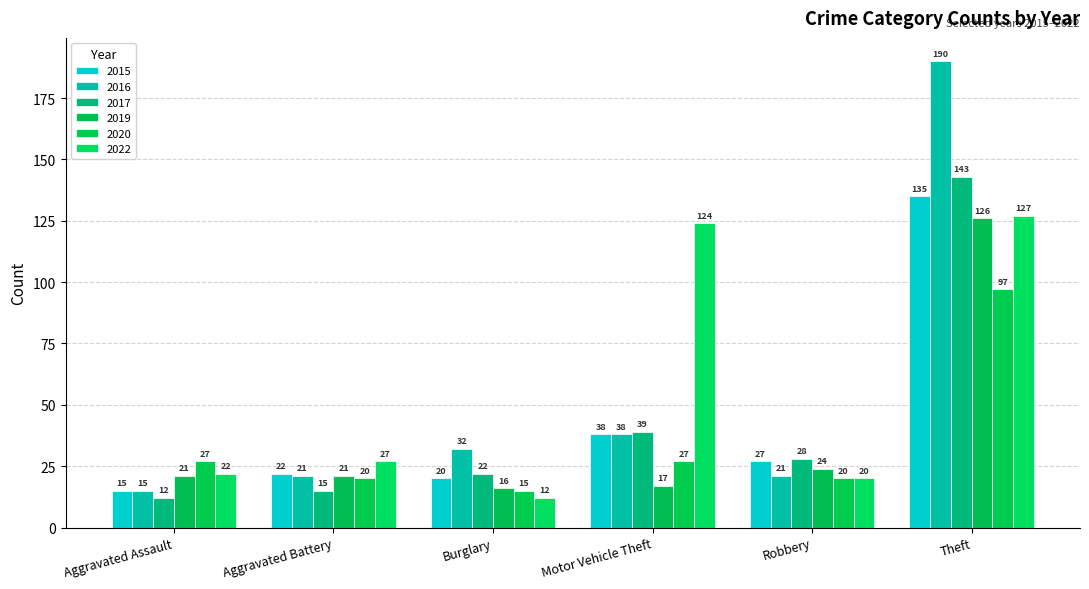

What is the sum of the 2019 values at Robbery and Aggravated Assault?

45